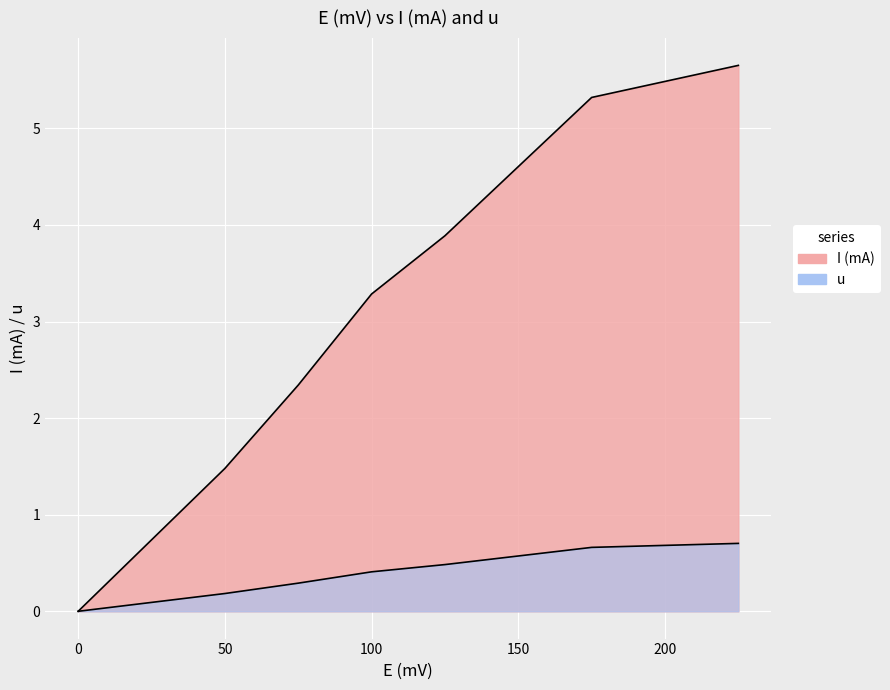

Is the value of I (mA) at 150 greater than the value of u at 100?

No